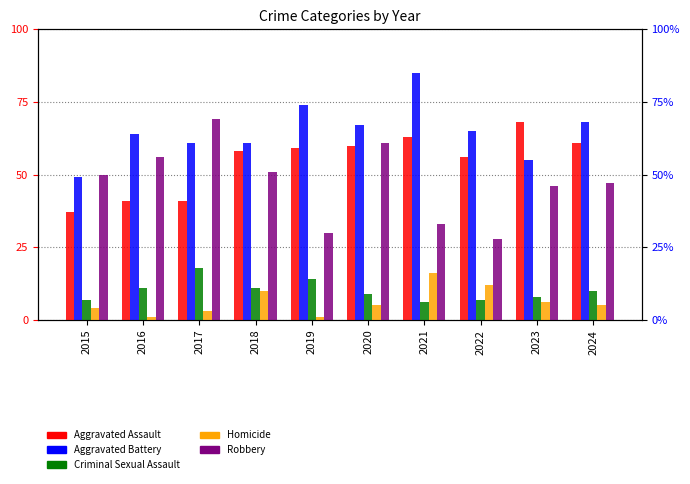

What is the sum of the Robbery values at 2024 and 2018?

98